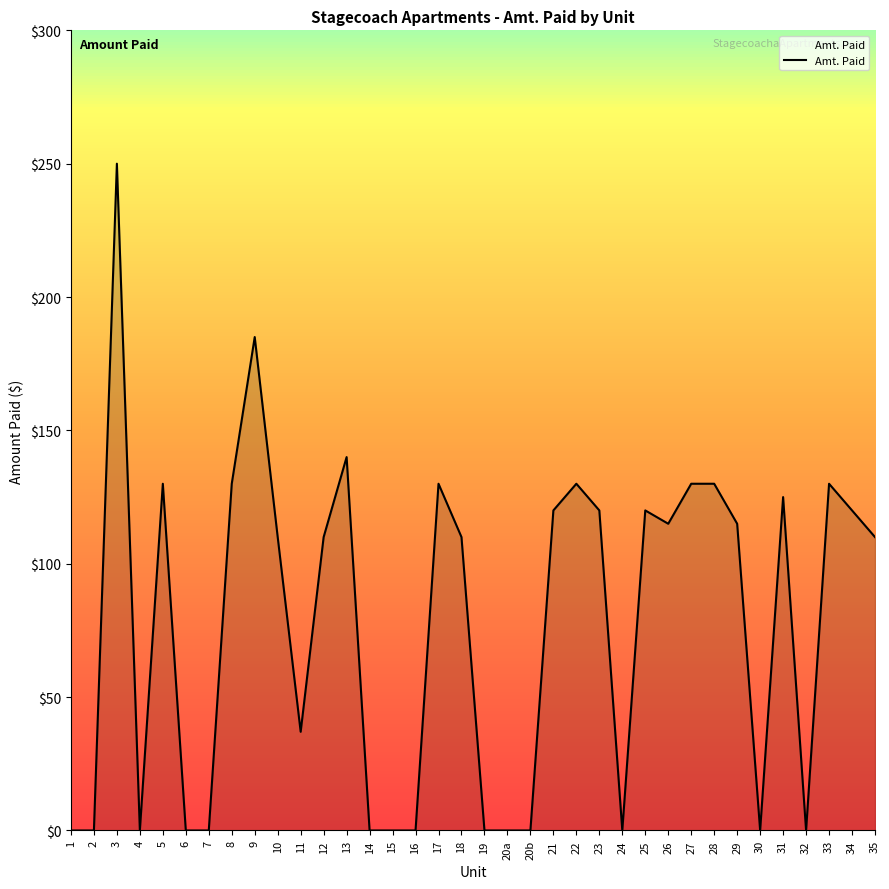

How many lines are shown in the chart?

1